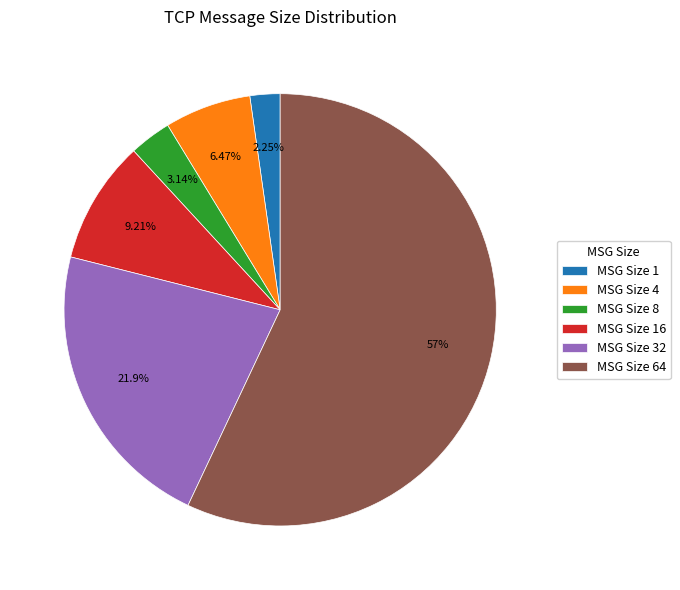

Do MSG Size 1 and MSG Size 64 together represent more than half of the pie?

Yes